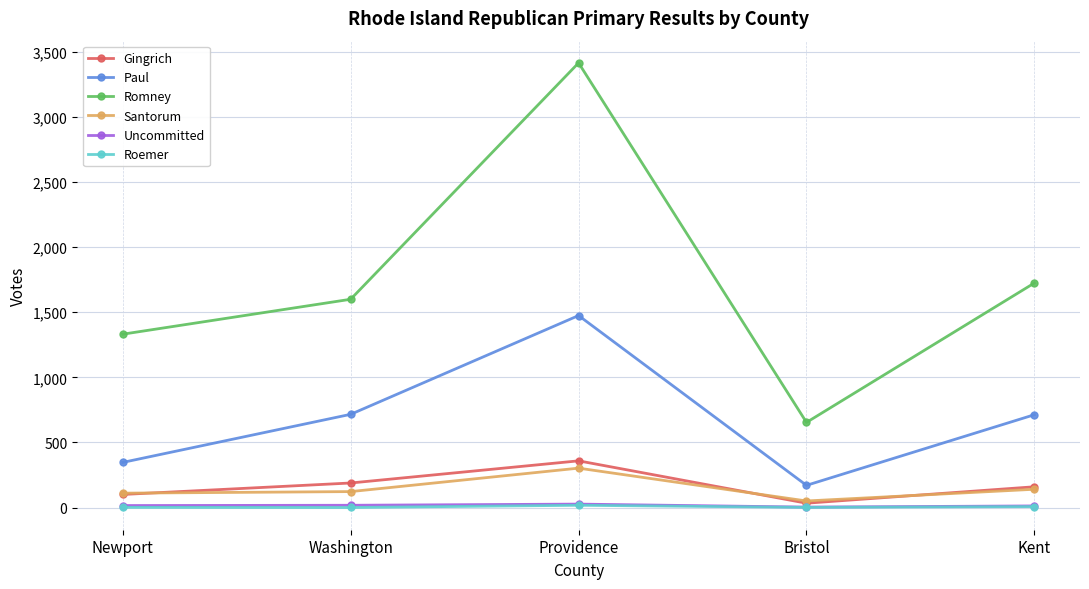

What is the label of the 2nd point from the right?

Bristol